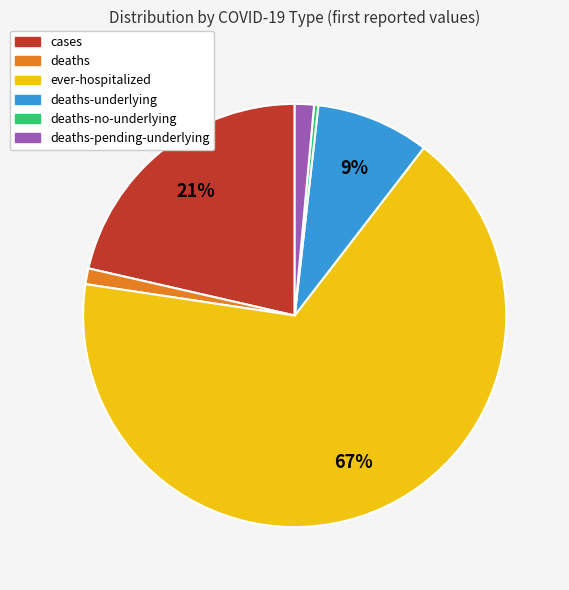

Is there any slice that represents more than half of the pie?

Yes